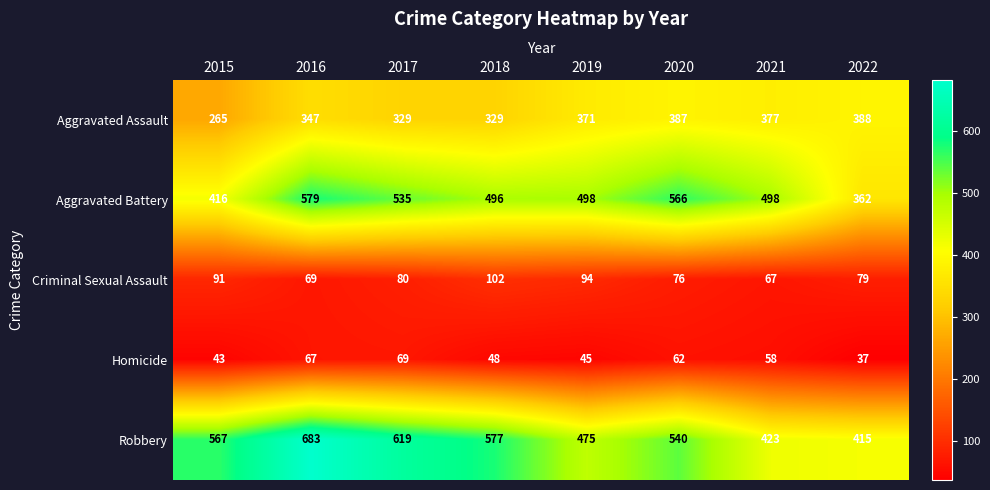

What is the spread (max minus min) of values at 2016?

616